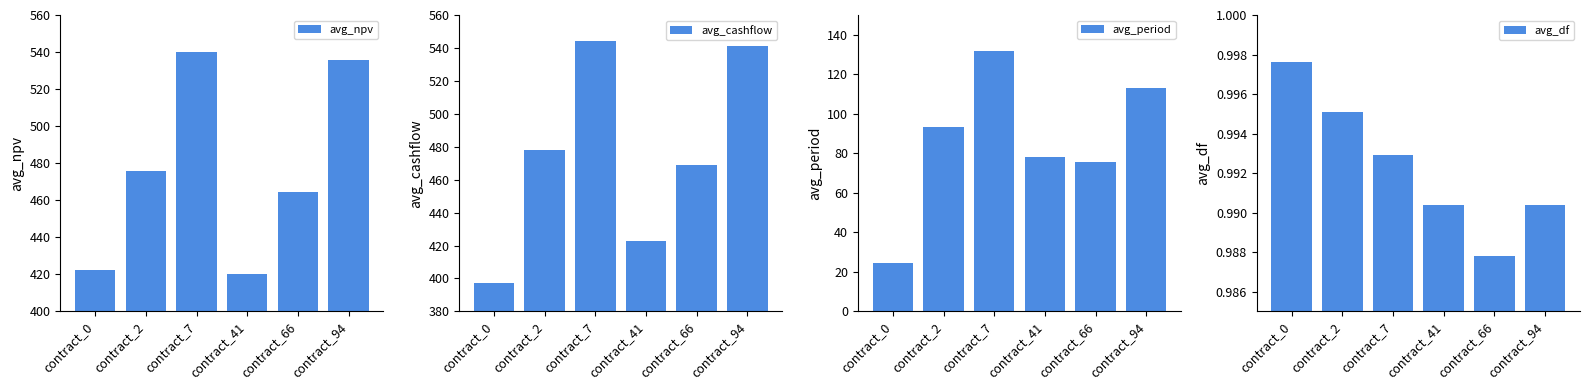

Are the bars horizontal?

No